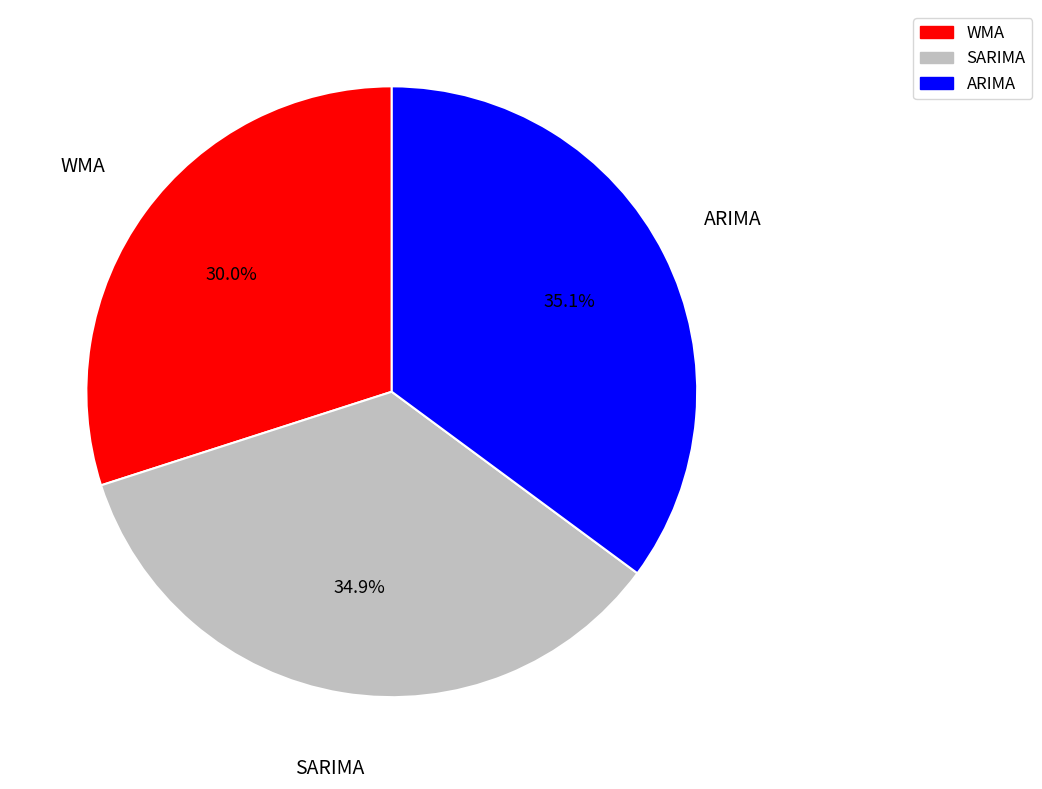

How many slices are in this pie chart?

3